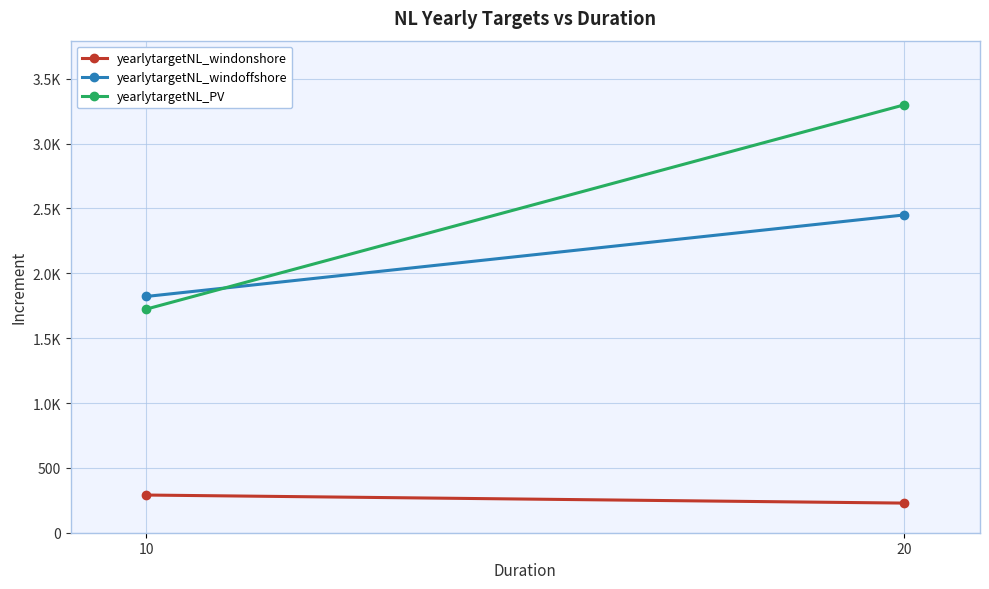

Rank the categories by yearlytargetNL_windoffshore value from lowest to highest.

10, 20